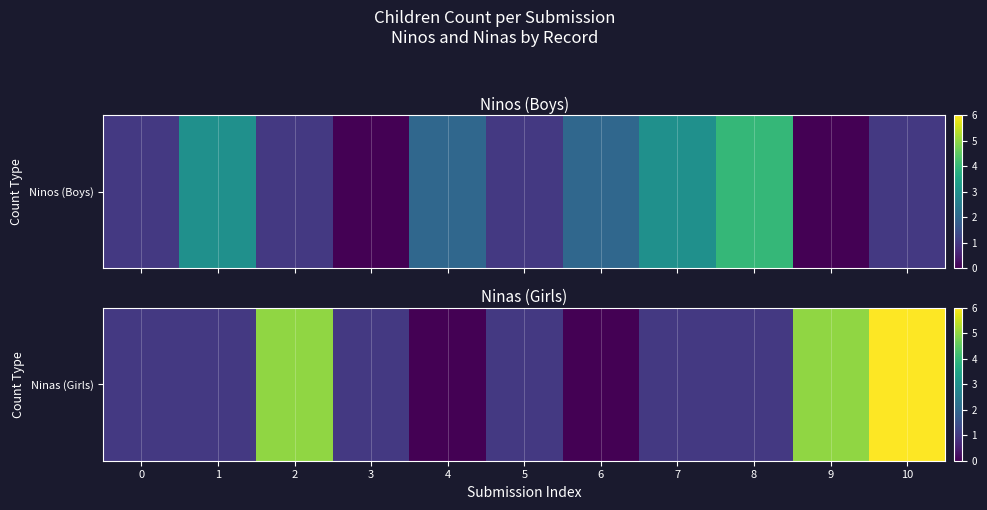

What is the greatest value displayed?

6